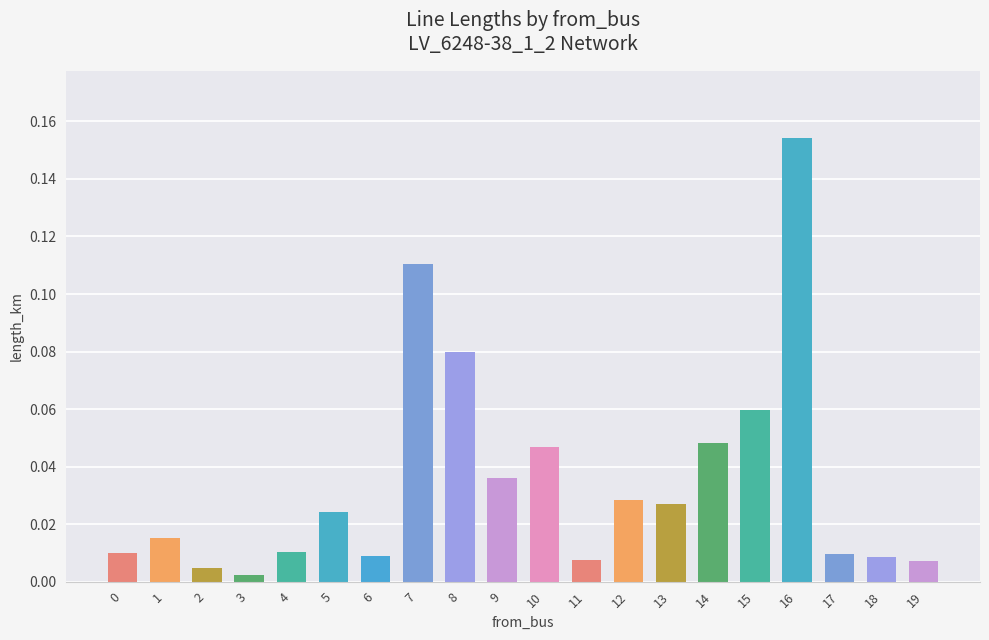

True or false: the data shows 0.2 at 7.

False